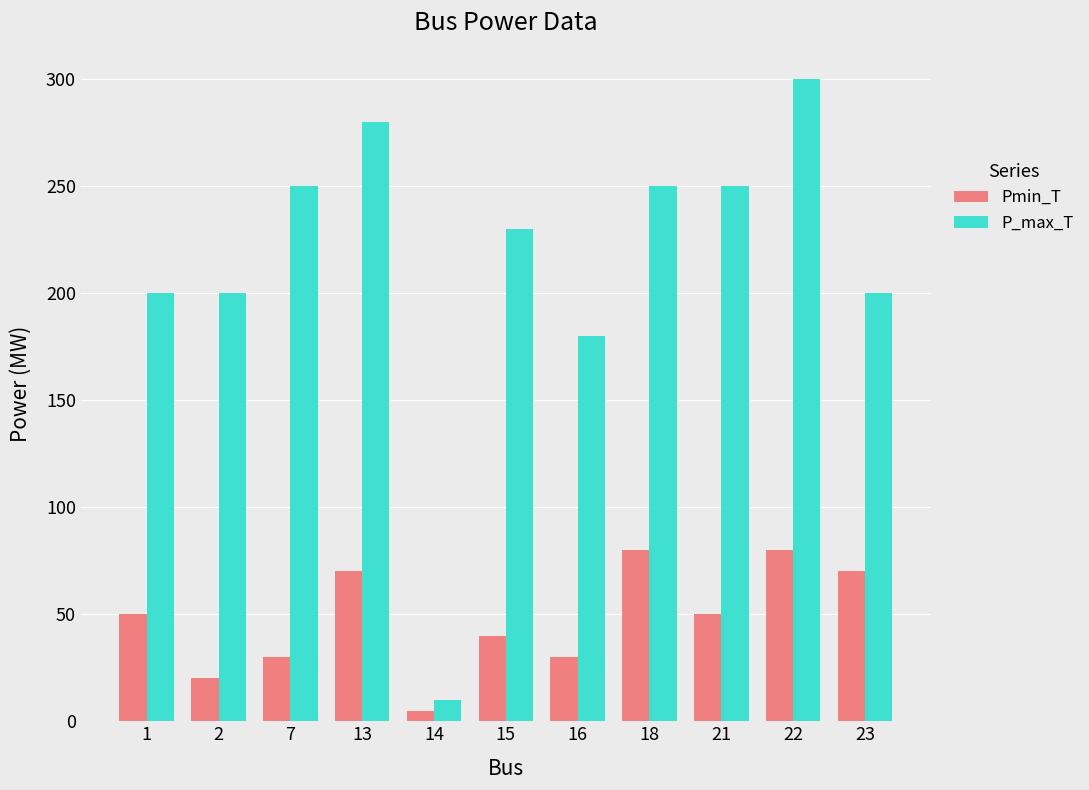

At 1, list the series in order from largest to smallest.

P_max_T, Pmin_T